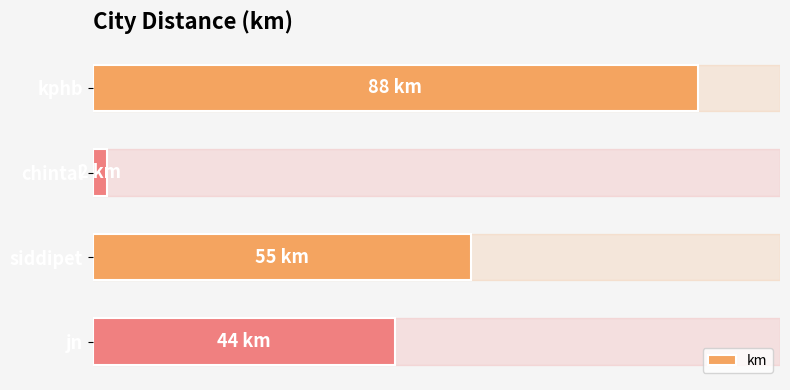

At which label is the value closest to 45?

jn